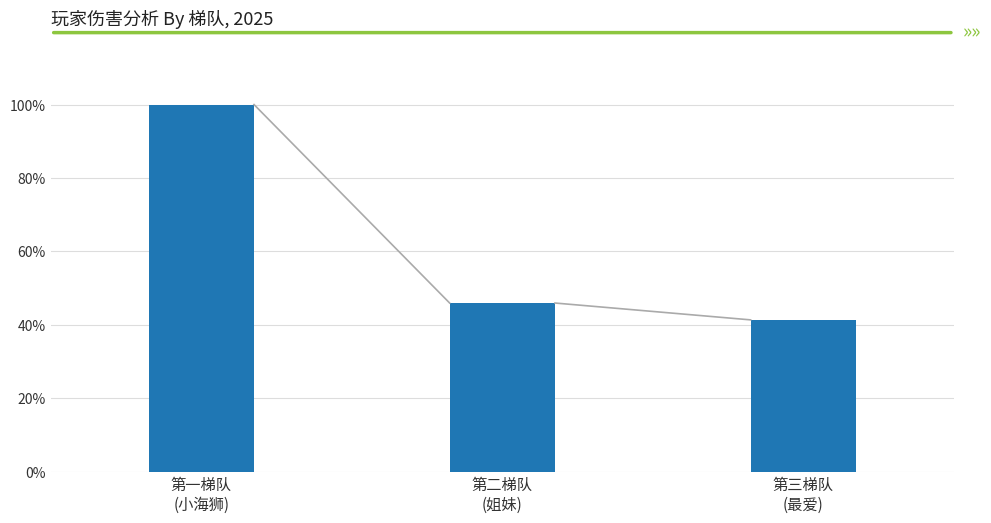

What is the label of the 2nd bar from the right?

第二梯队
(姐妹)